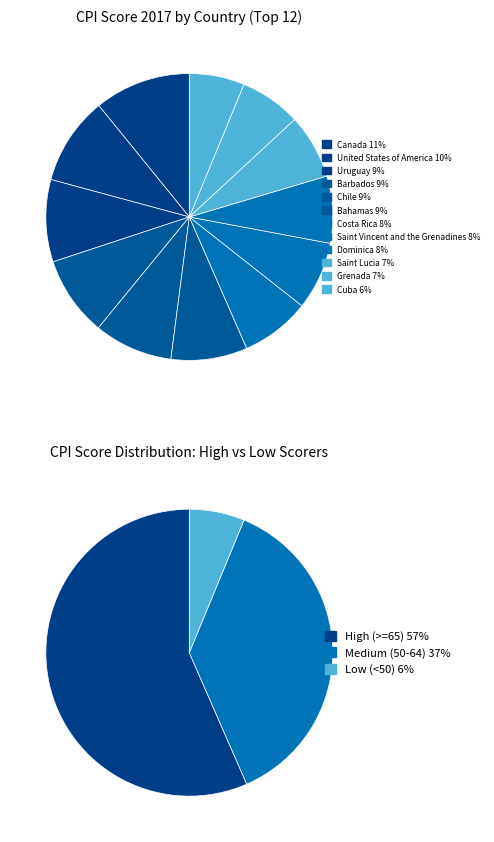

What is the ratio of the value at Saint Vincent and the Grenadines to the value at Costa Rica?

1.0